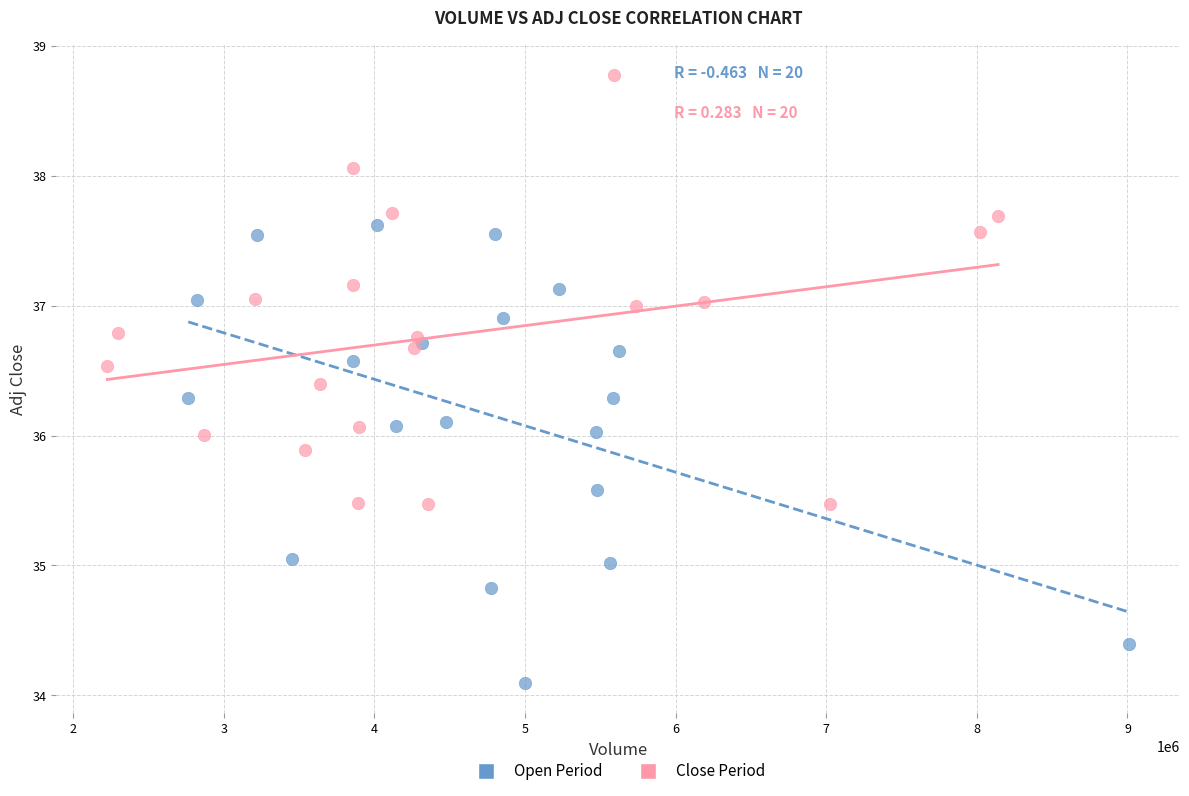

Which series contains the lowest Y value?

Open Period